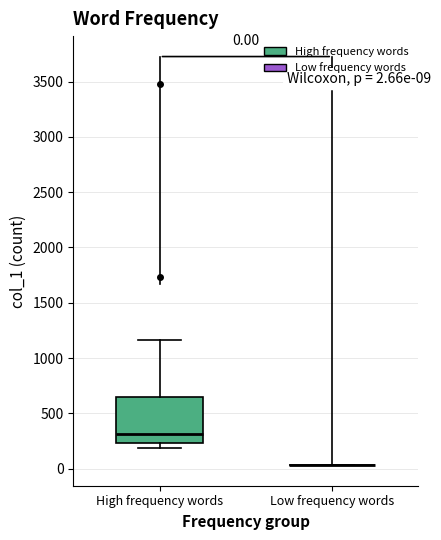

Comparing the boxes themselves (not the whiskers), which one is the tallest?

High frequency words